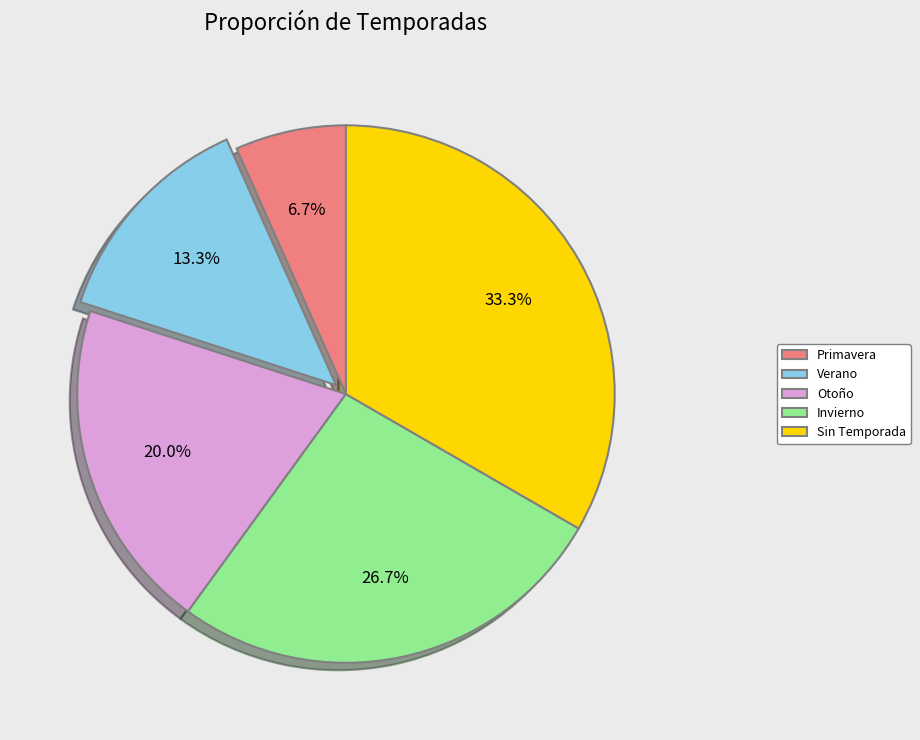

Is there a majority slice in this chart?

No